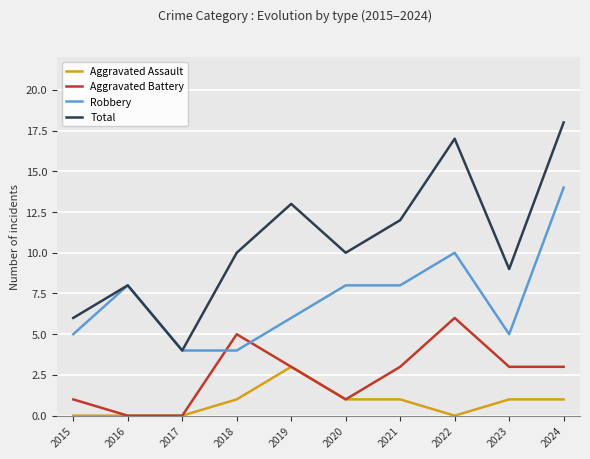

What is the spread (max minus min) of values at 2019?

10